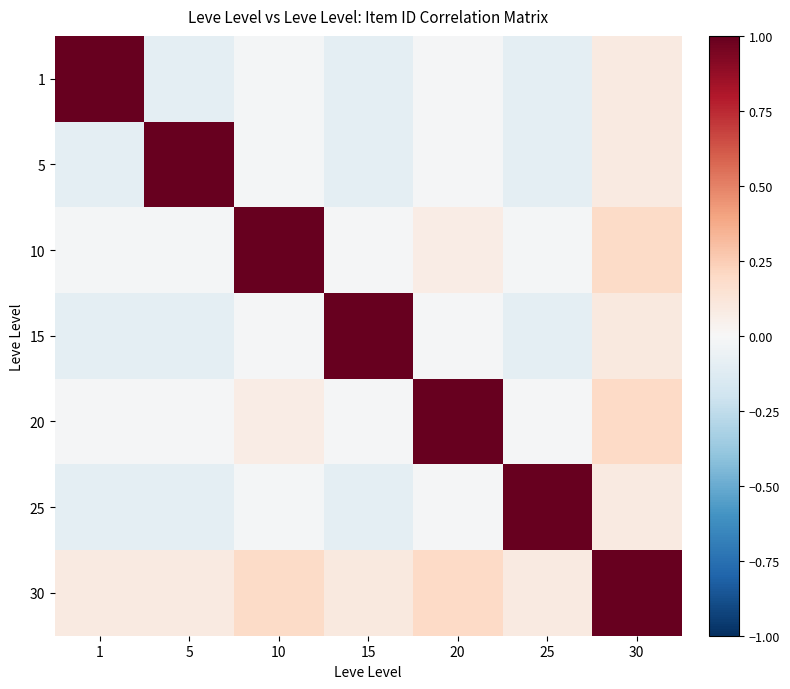

Count the number of categories in the chart.

7